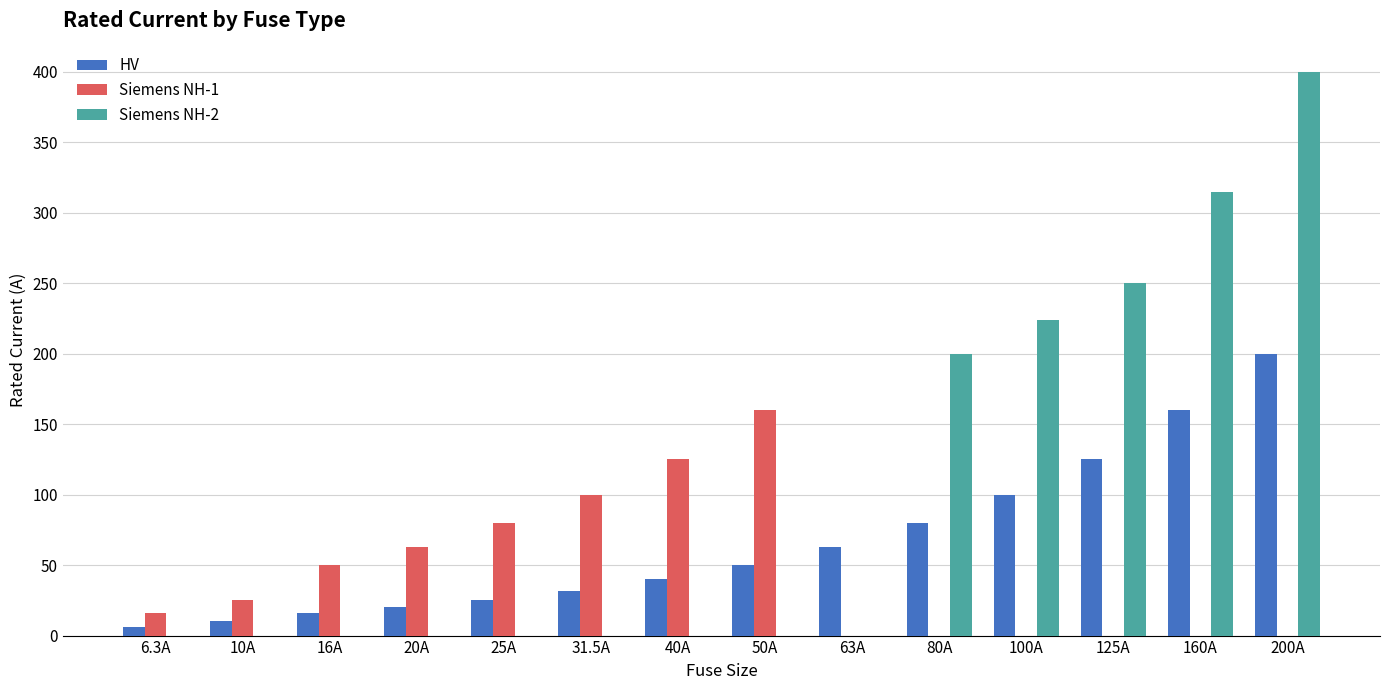

At which category is the sum across all series the highest?

200A